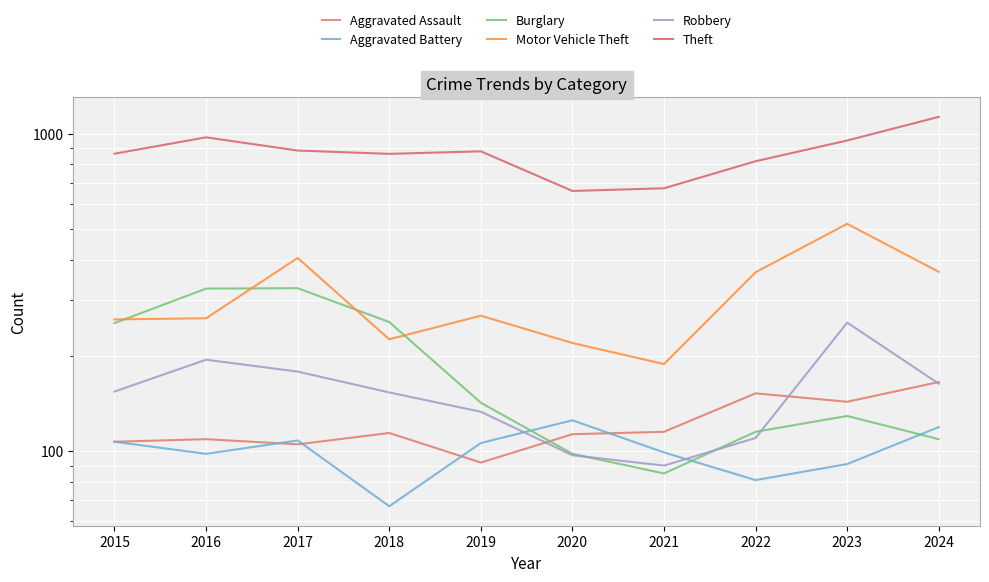

What is the average value of the Theft series?

870